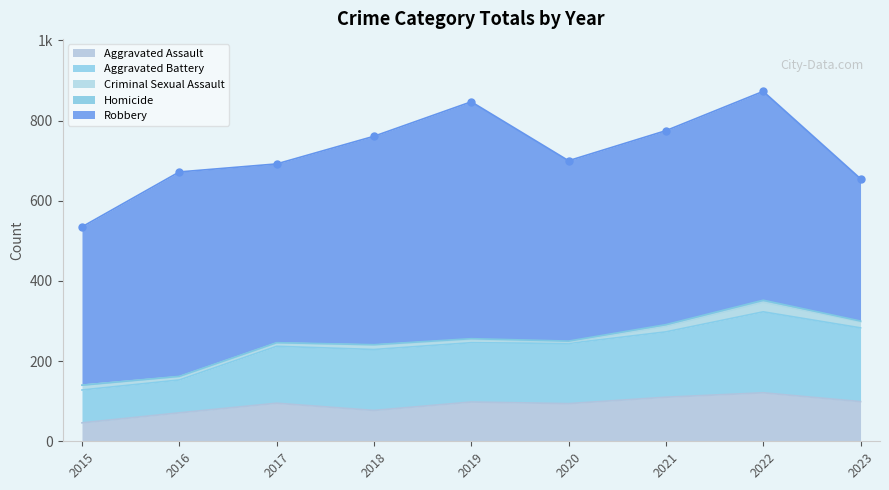

Rank the series by their maximum value, from lowest to highest.

Homicide, Criminal Sexual Assault, Aggravated Assault, Aggravated Battery, Robbery